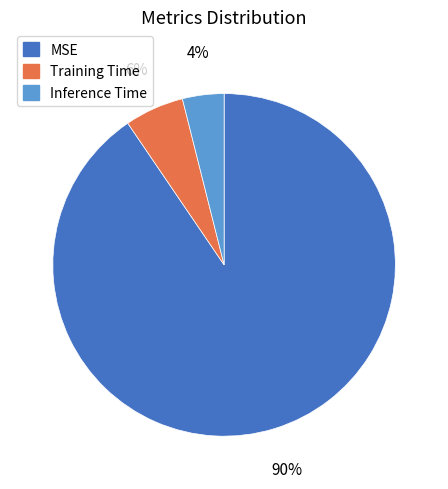

Is there any slice that represents more than half of the pie?

Yes